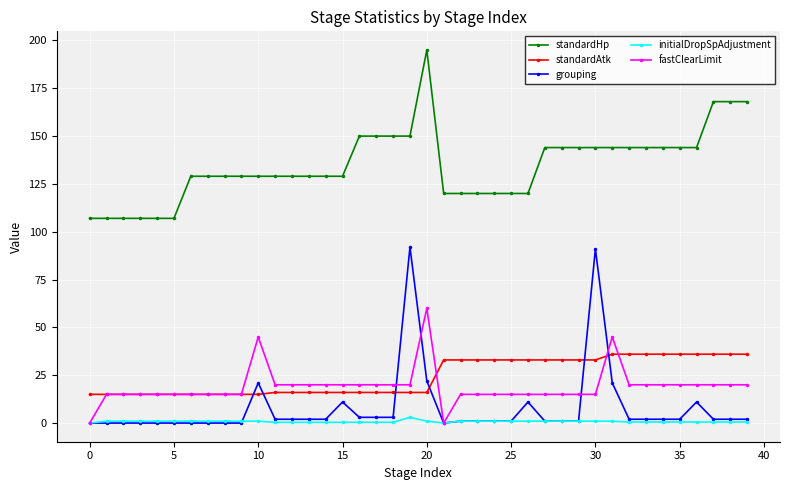

True or false: fastClearLimit has more than 0 points higher than both neighbors.

True